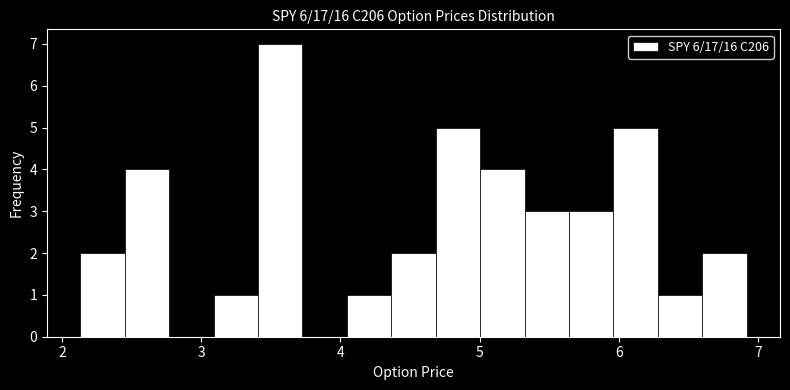

Read against the x-axis, roughly where is the centre of the tallest bar?

3.6